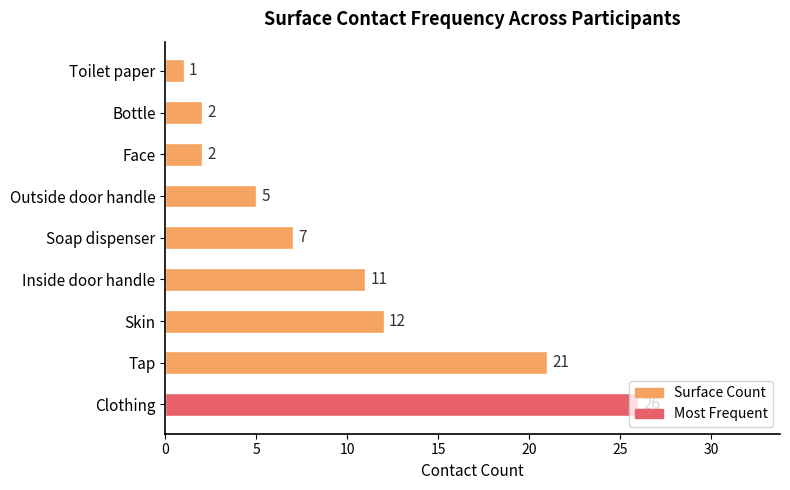

What is the difference between the second highest and minimum values?

20